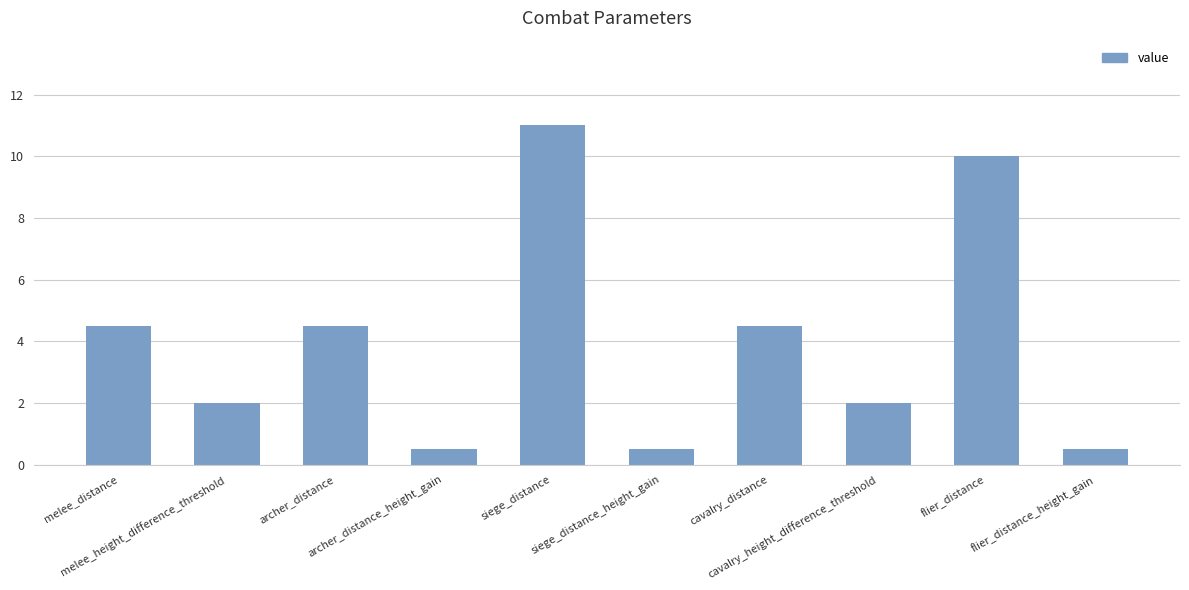

Reading left to right, what are all the values shown in this chart?

4.5	2.0	4.5	0.5	11.0	0.5	4.5	2.0	10.0	0.5